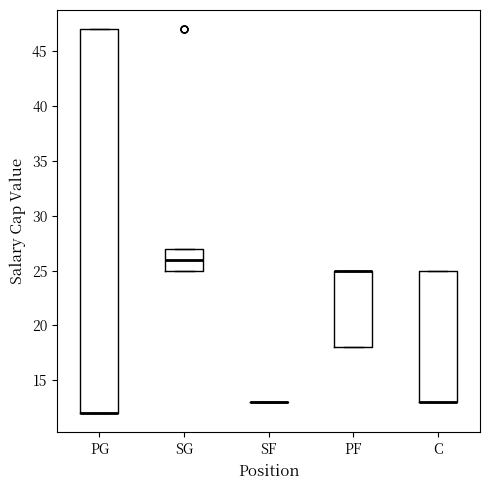

Which box is the tallest, from its lower edge to its upper edge?

PG